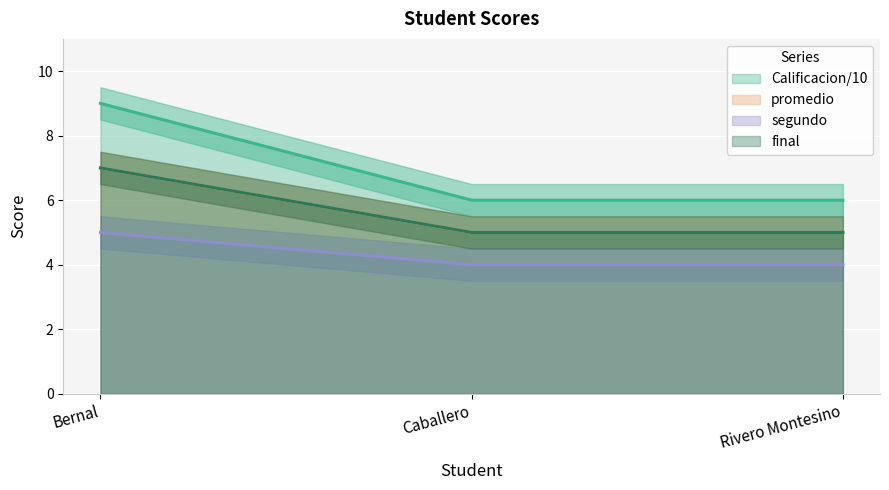

True or false: segundo has a value of 8 at Bernal.

False